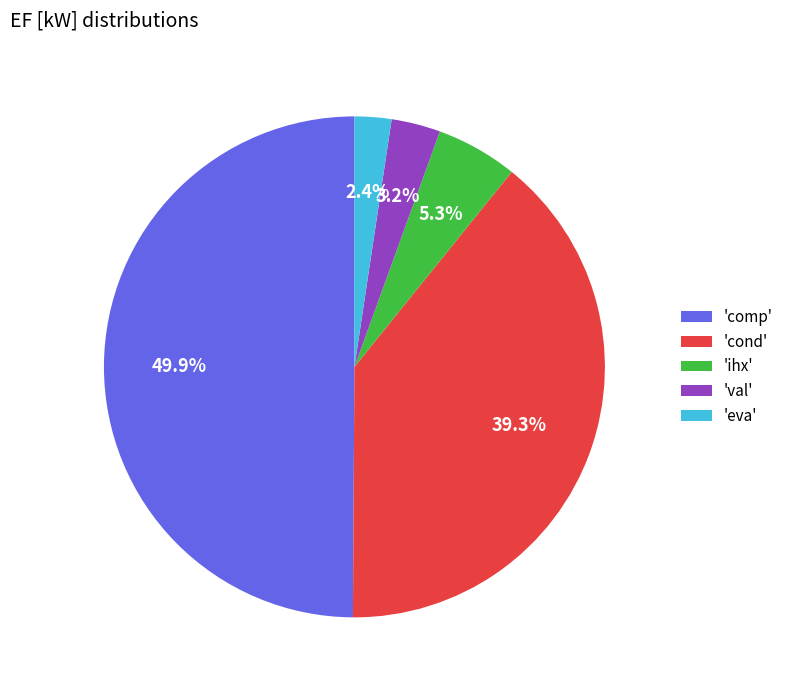

Do 'eva' and 'cond' together represent more than half of the pie?

No